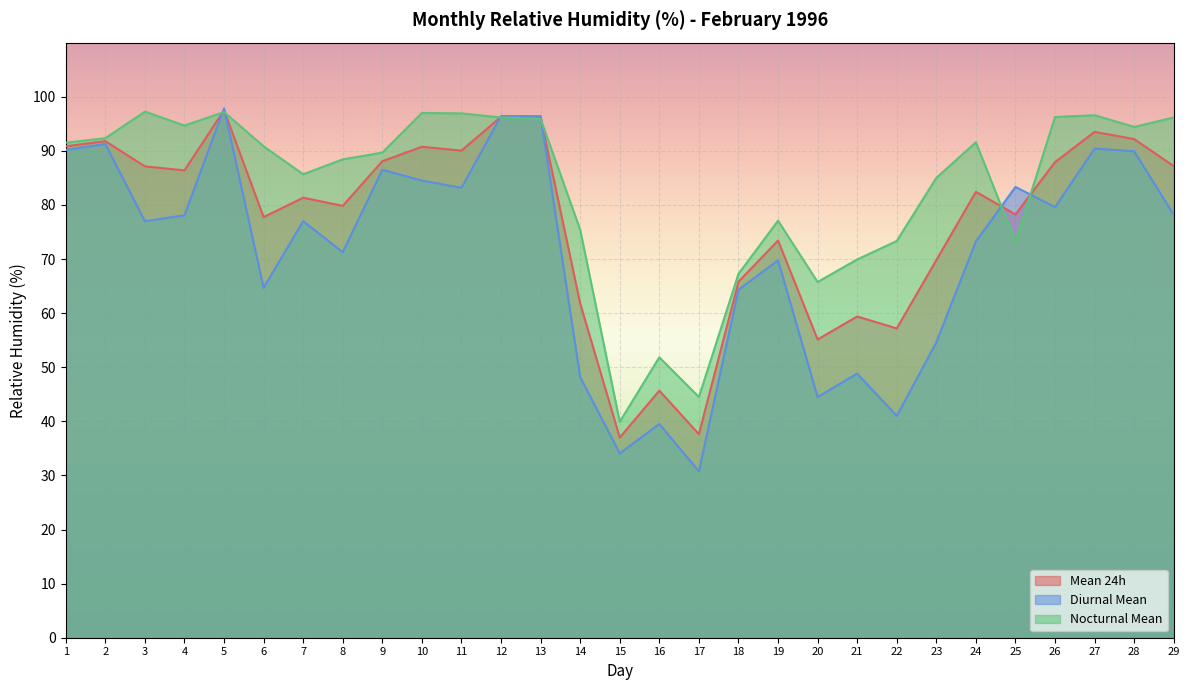

Is it true that Mean 24h equals 91.8 at 2?

True